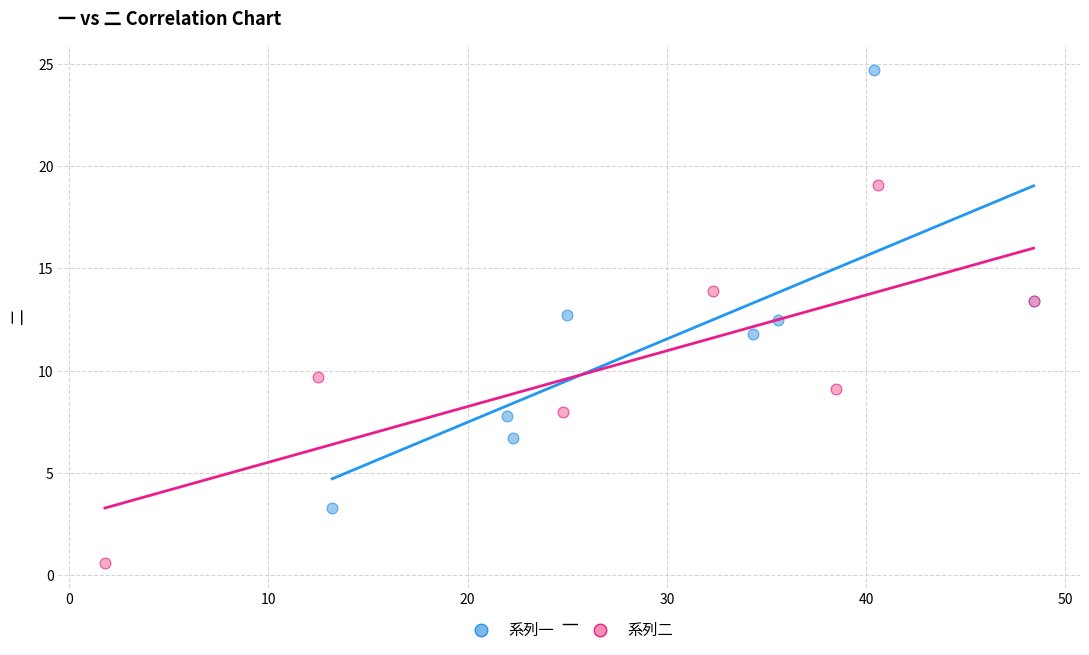

Which series contains the lowest Y value?

系列二